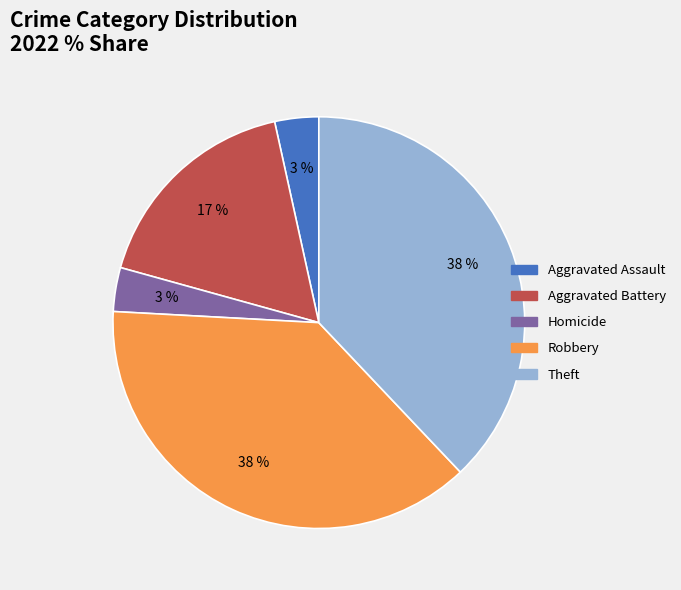

To the nearest percent, what is the average slice percentage?

20%